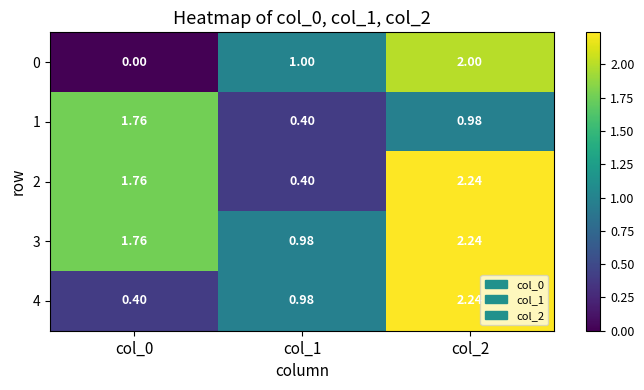

Which category has the lowest value across all series?

col_0